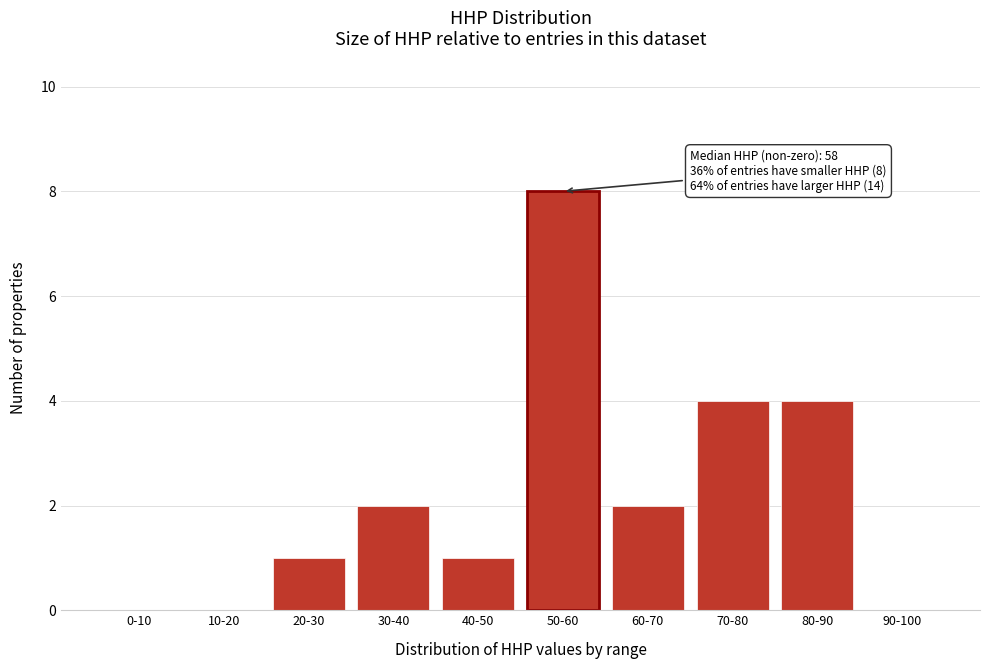

Reading right to left, transcribe all the data shown in this chart.

90-100=0	80-90=4	70-80=4	60-70=2	50-60=8	40-50=1	30-40=2	20-30=1	10-20=0	0-10=0